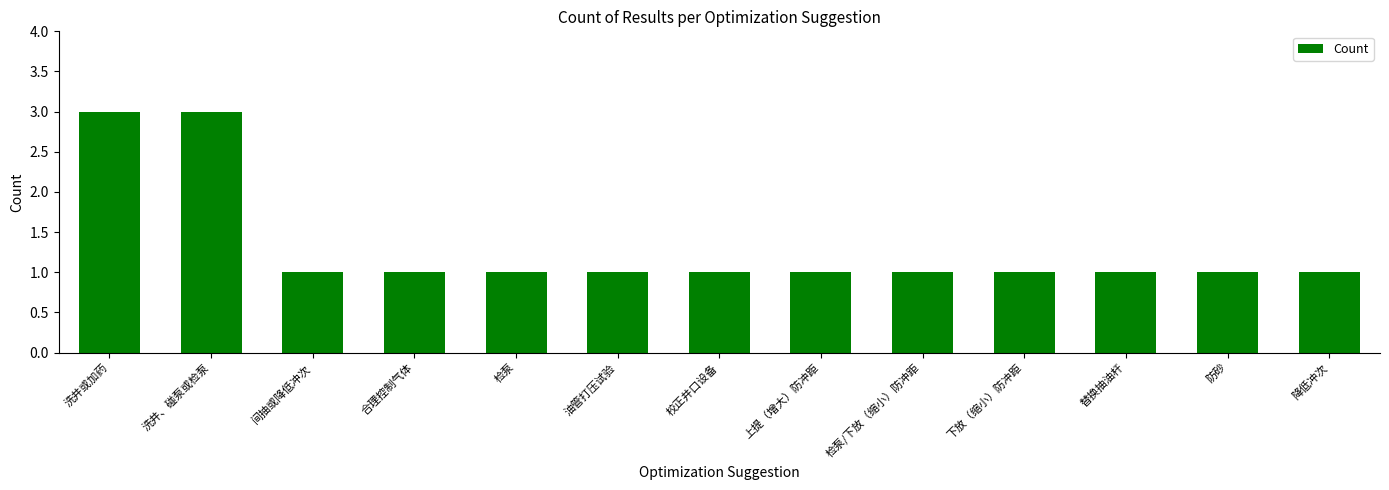

The value at 油管打压试验 is 1. True or false?

True